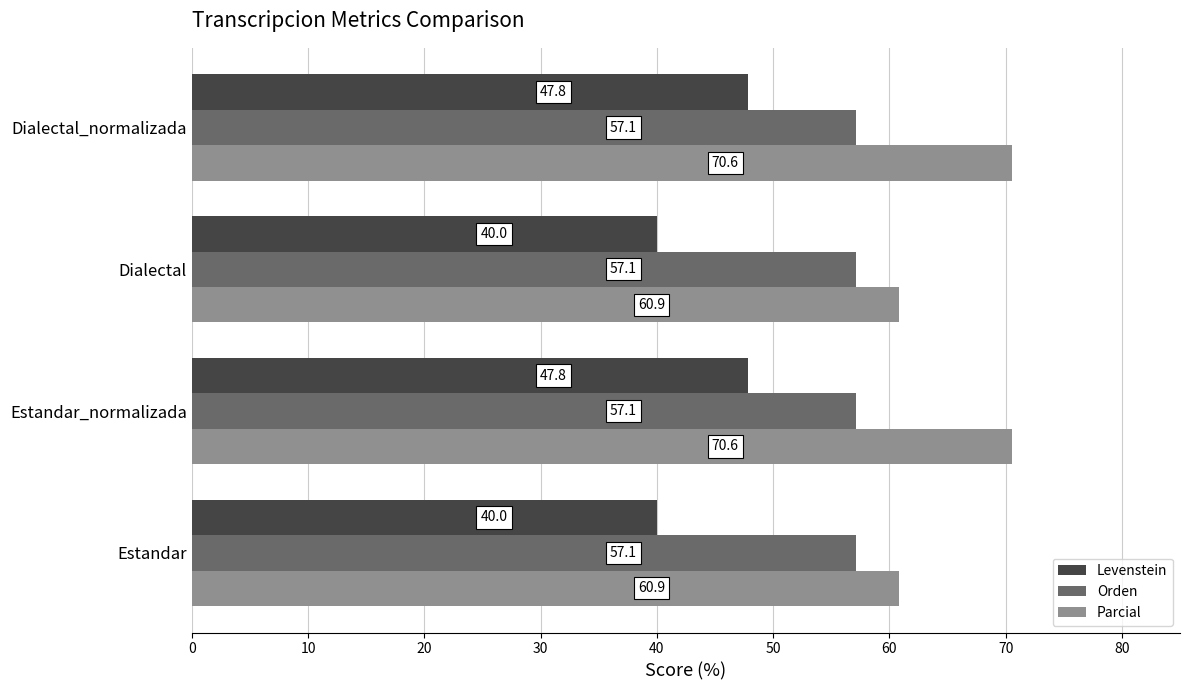

What is the minimum value shown in the chart?

40.0